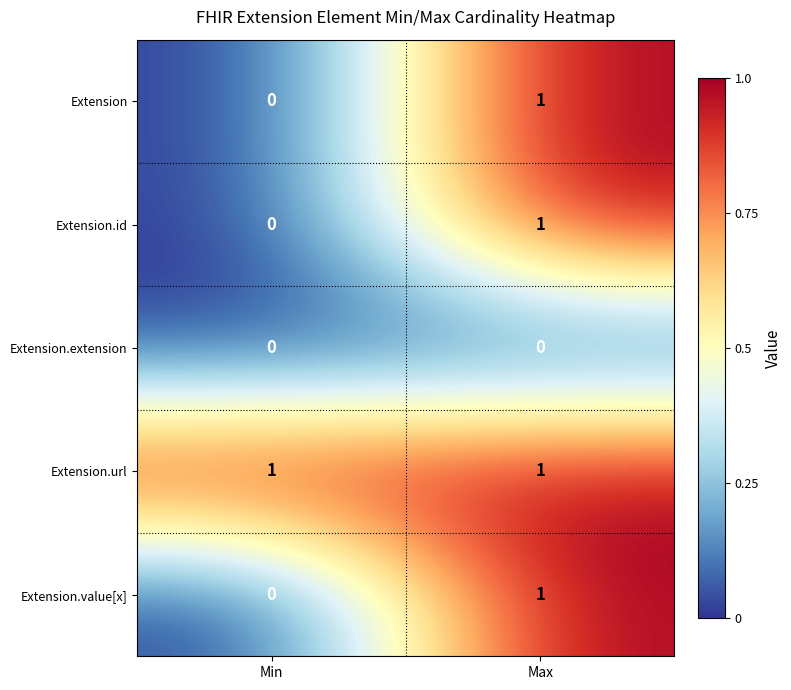

What is the difference between the highest and lowest values at Min?

1